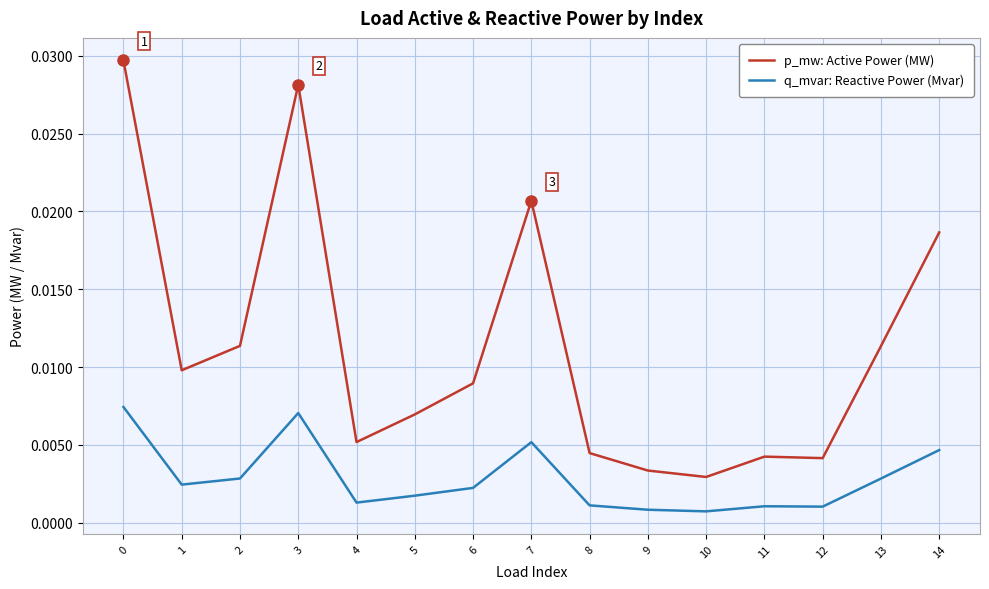

At 5, list the series in order from largest to smallest.

p_mw: Active Power (MW), q_mvar: Reactive Power (Mvar)